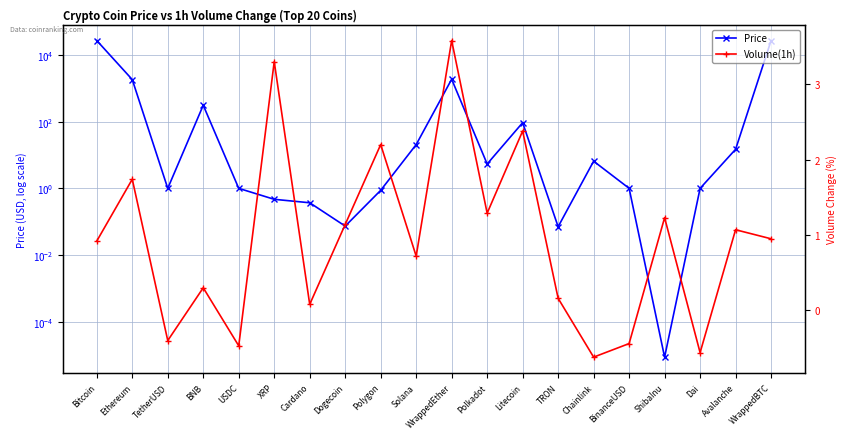

What is the difference between the second highest and second lowest values in the Price series?

26939.1